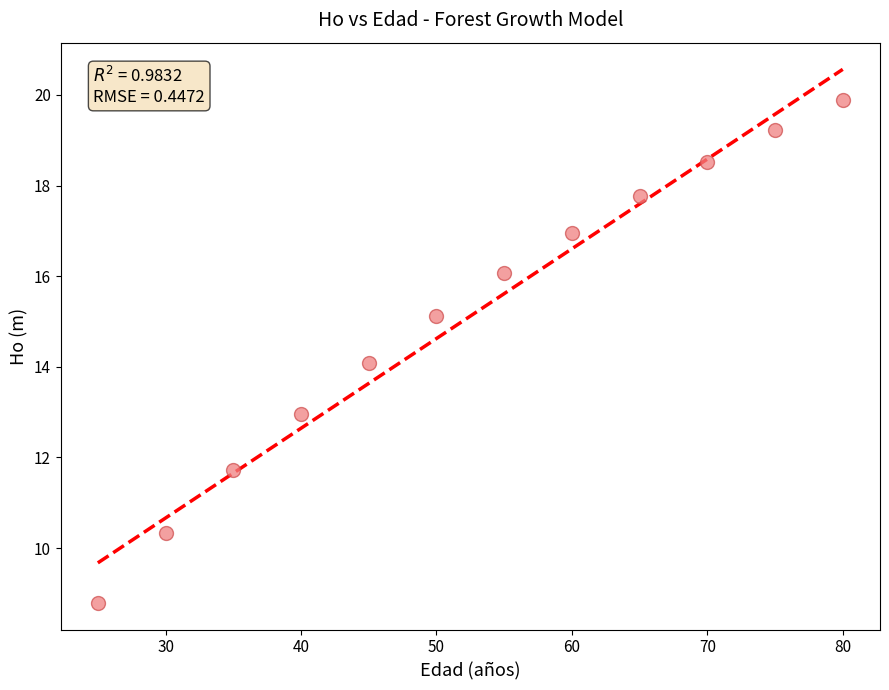

What is the range of Y values (max minus min)?

11.1